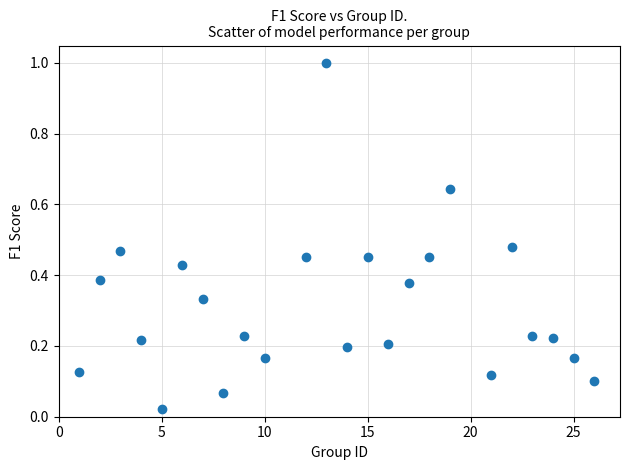

What is the range of X values (max minus min)?

25.0